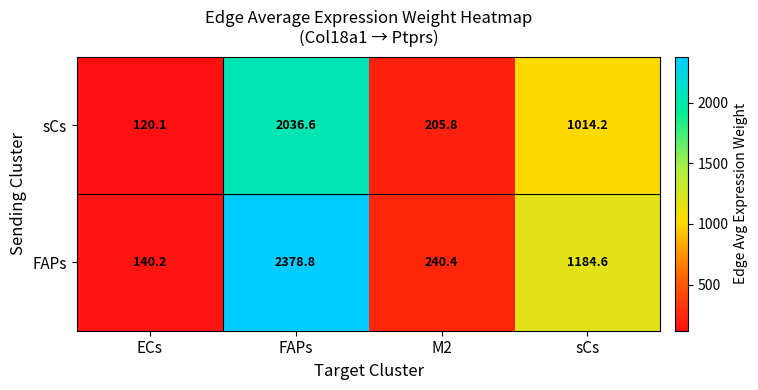

At which category is the sum across all series the highest?

FAPs